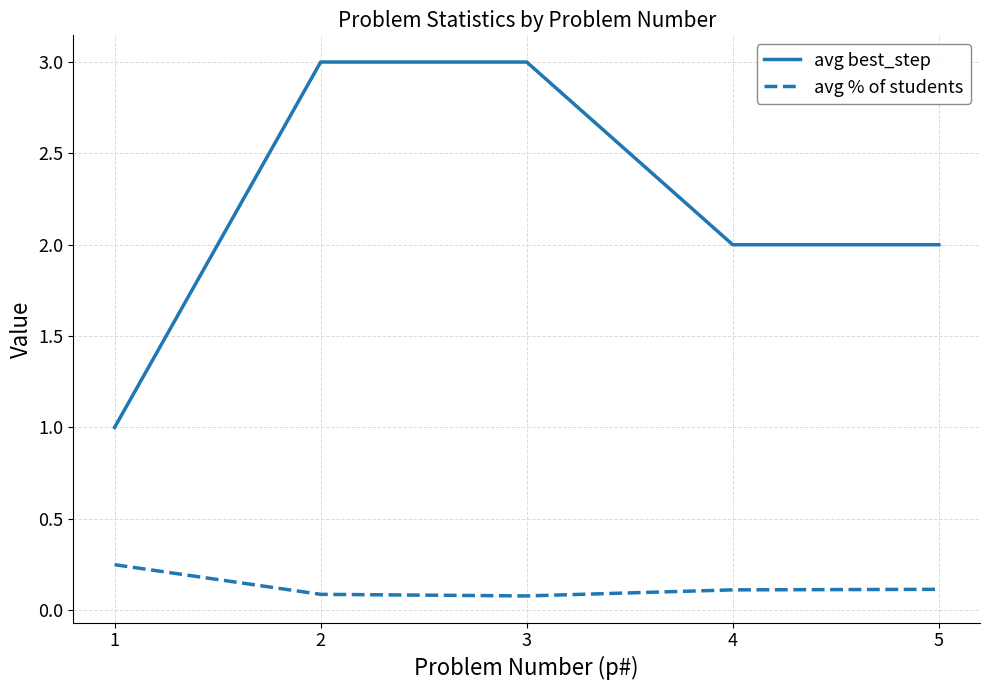

True or false: avg best_step and avg % of students intersect in this chart.

False